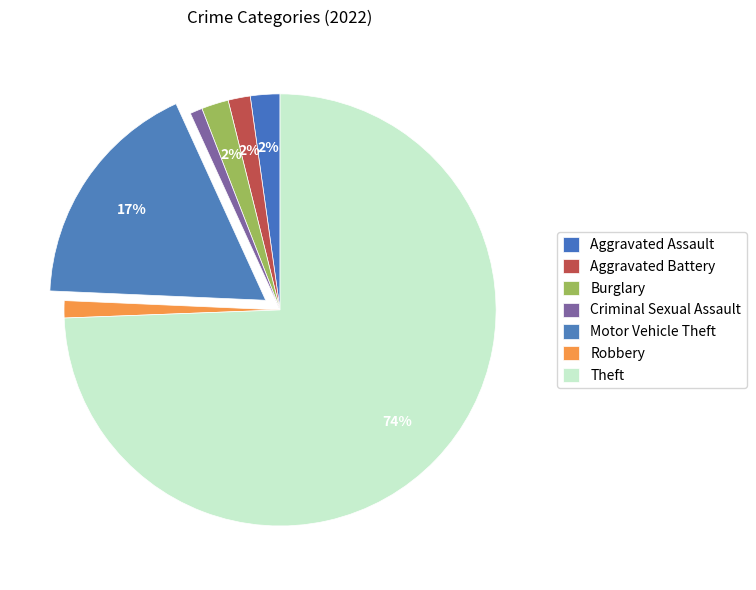

Does any single category account for the majority?

Yes